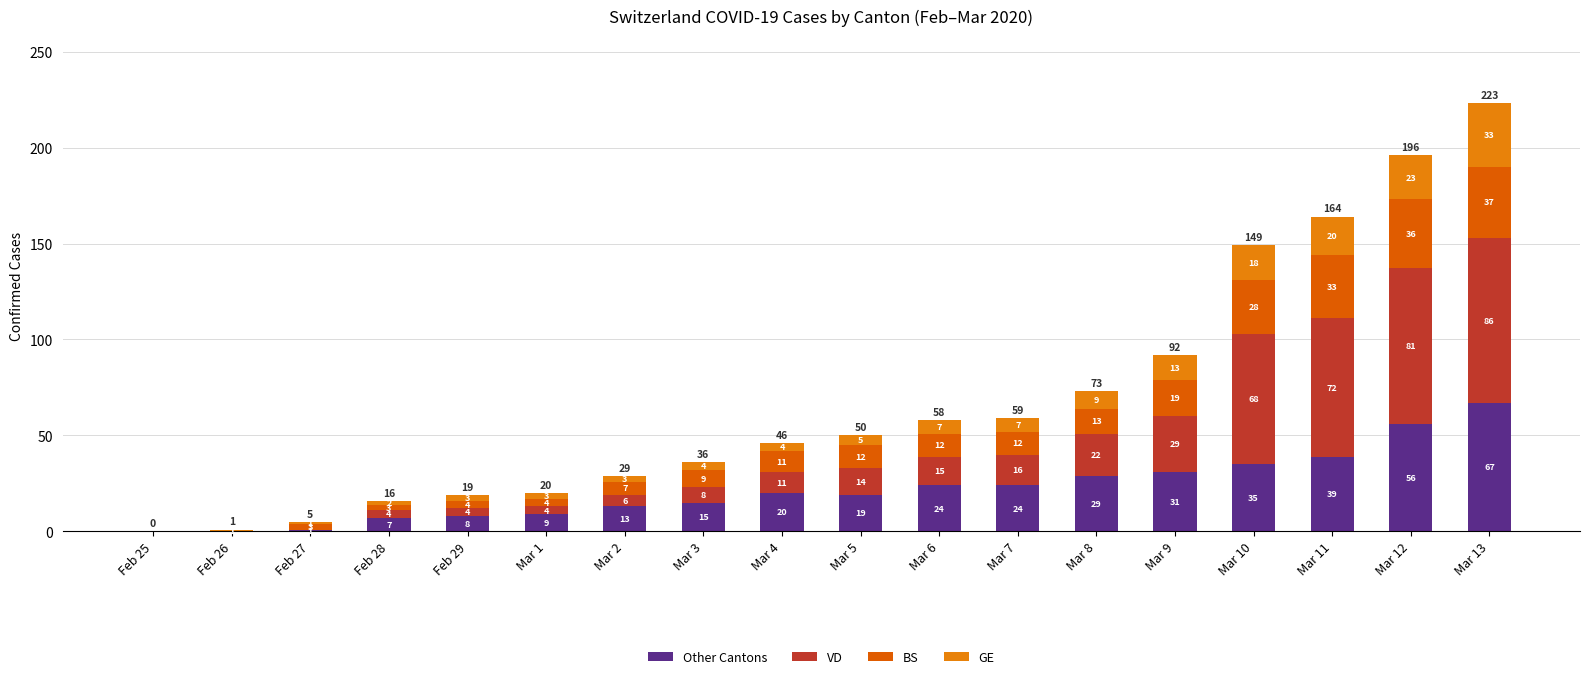

At which label does Other Cantons reach its peak?

Mar 13